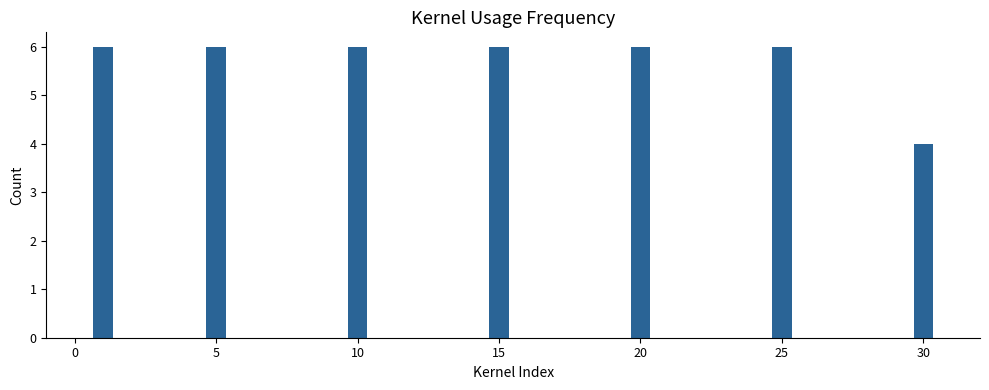

What is the greatest value displayed?

6